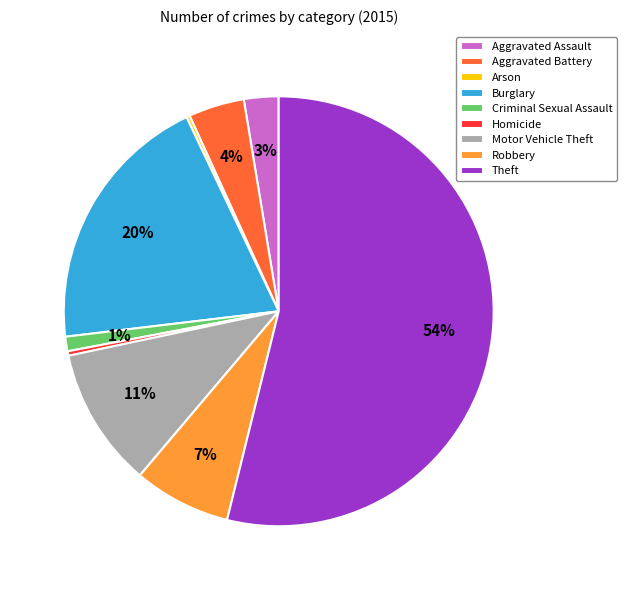

Does any single category account for the majority?

Yes